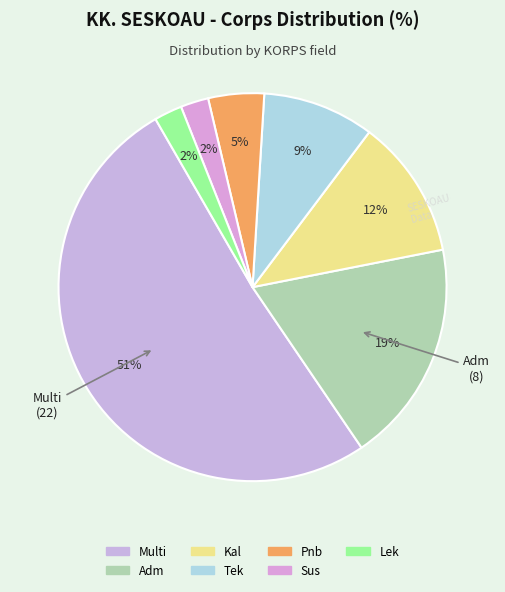

Combined, do Tek and Sus account for over 50%?

No